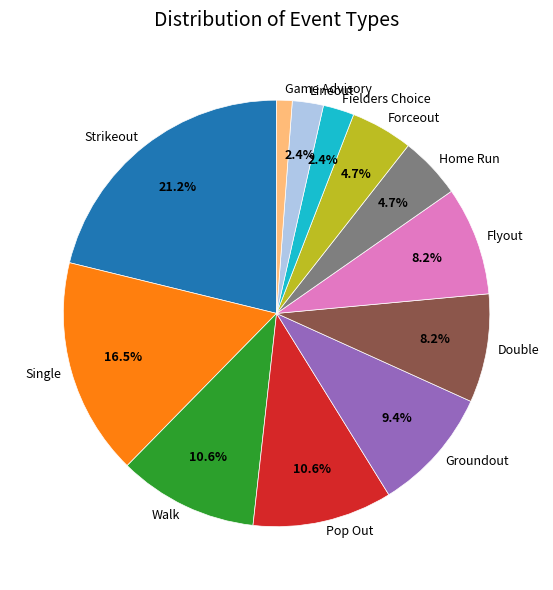

Which slice is the largest?

Strikeout